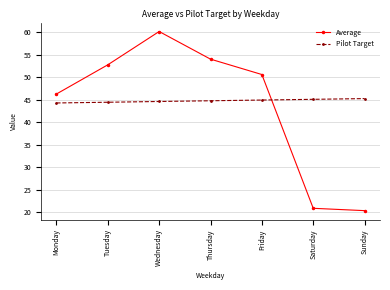

True or false: Average has a value of 54.0 at Thursday.

True